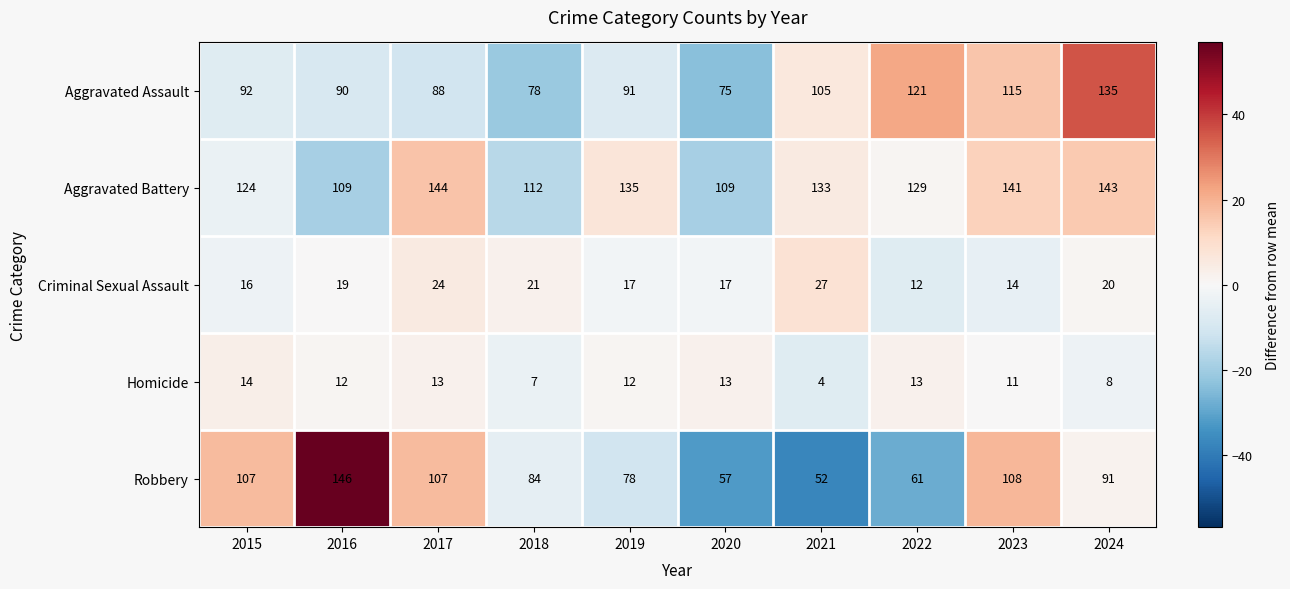

What is the maximum value for Criminal Sexual Assault?

27